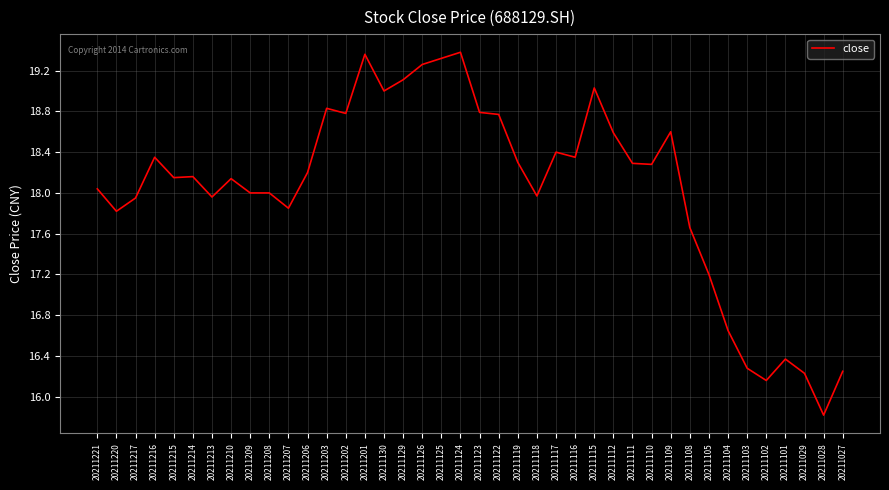

Which has a higher value, 20211130 or 20211215?

20211130